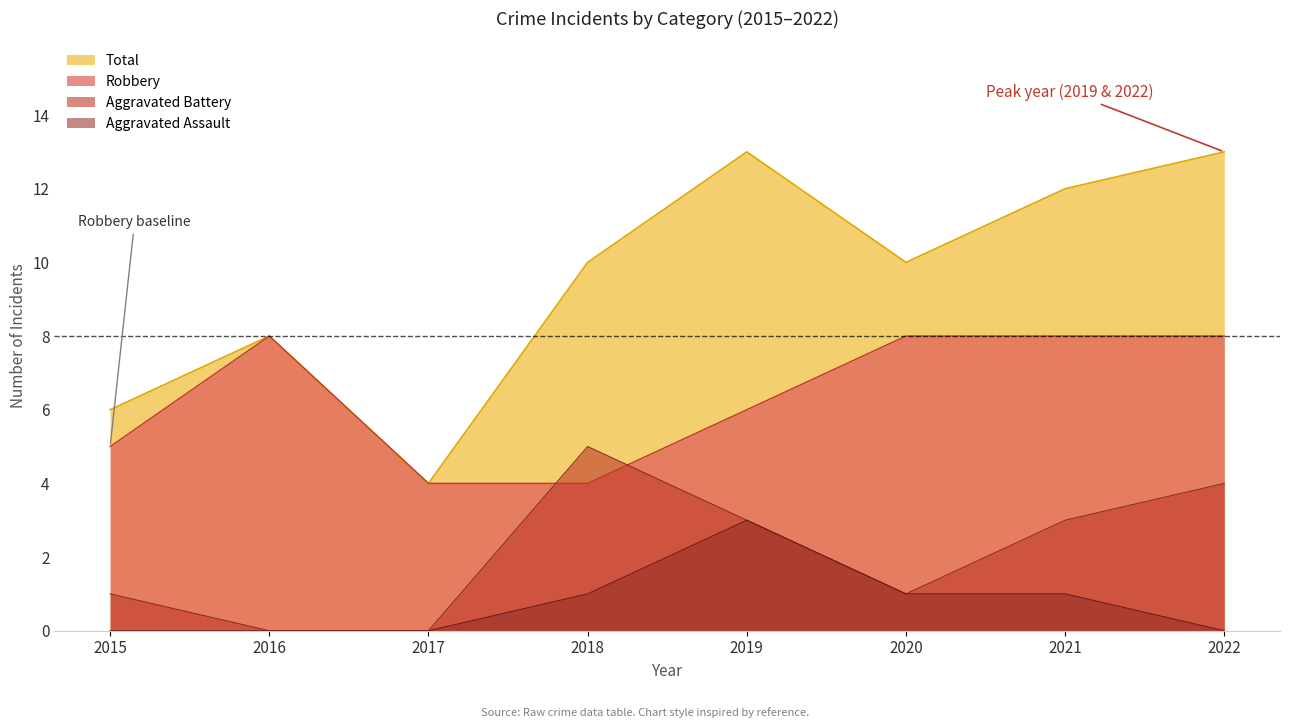

Which category has the lowest value in the Robbery series?

2017